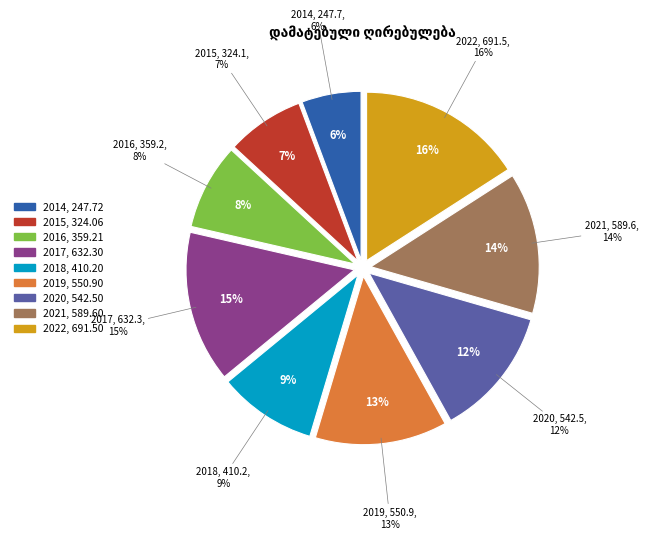

Is there any slice that represents more than half of the pie?

No